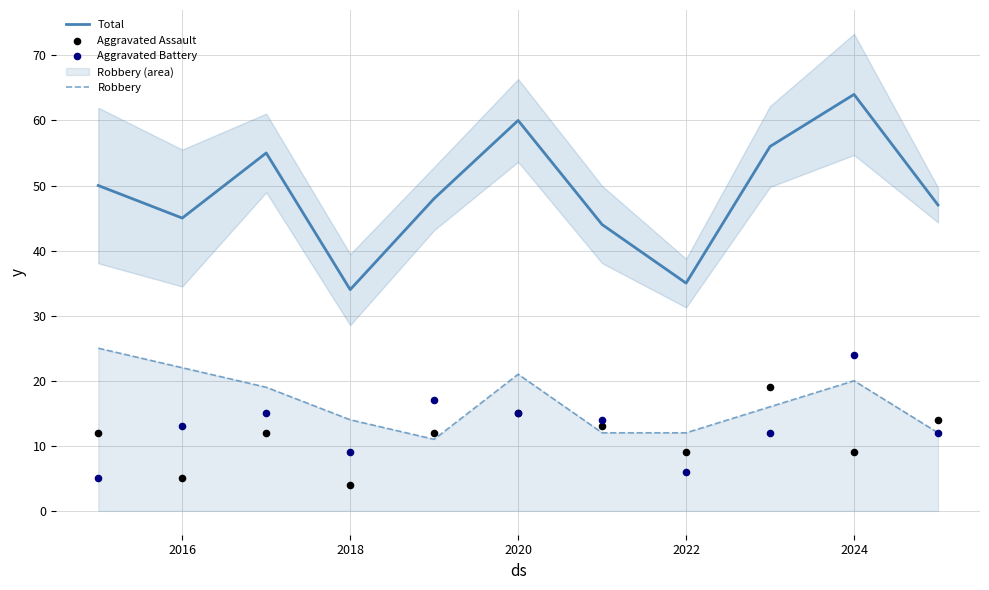

Which series has the widest spread of Y values?

Total